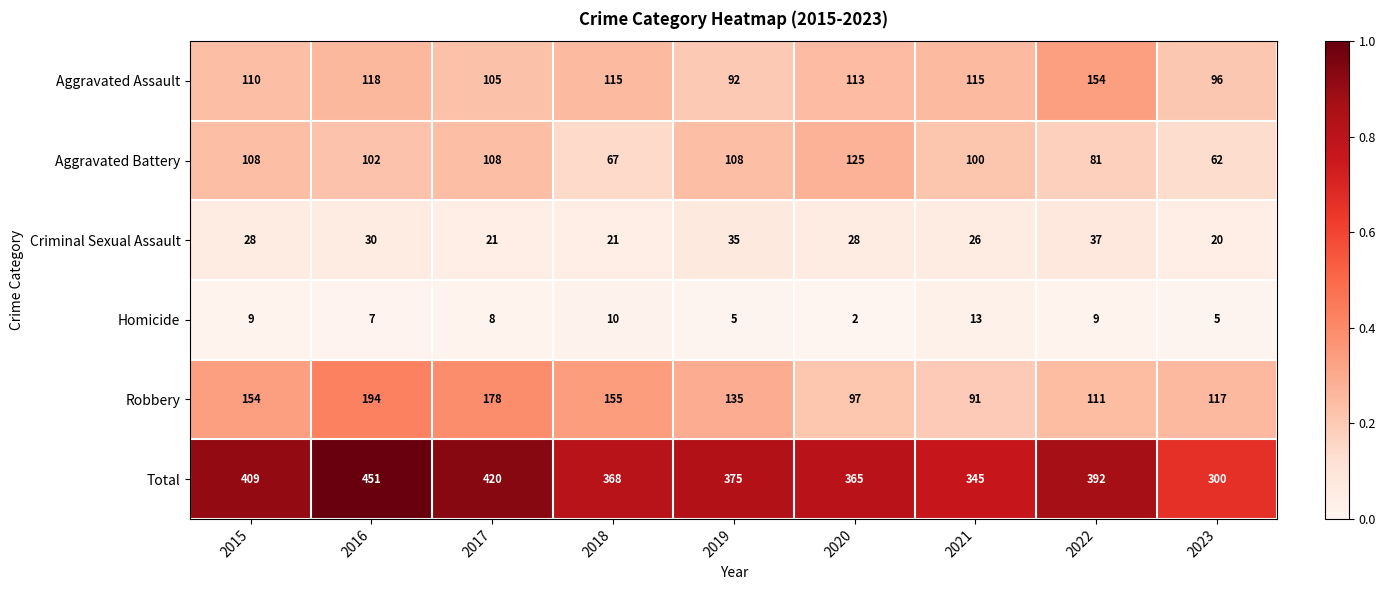

What value does the Homicide series have at 2018?

10